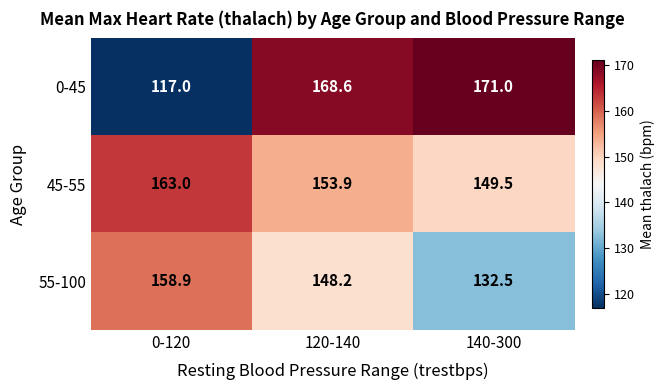

Reading right to left, transcribe all the data shown in this chart.

0-45: 140-300=171.0	120-140=168.6	0-120=117.0
45-55: 140-300=149.5	120-140=153.9	0-120=163.0
55-100: 140-300=132.5	120-140=148.2	0-120=158.9